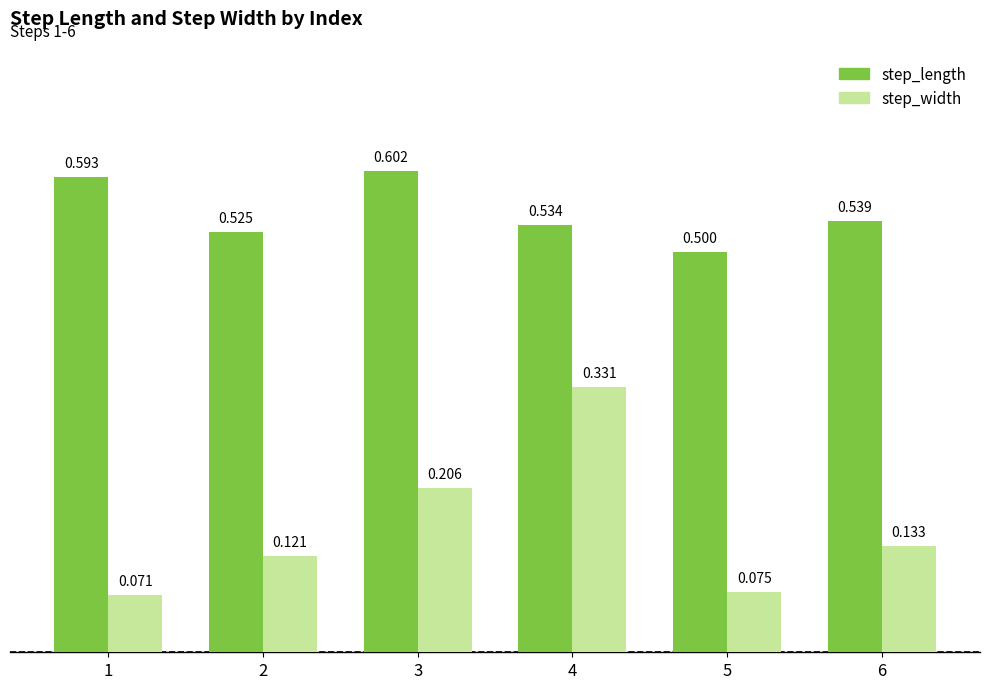

Which series has the largest range (max minus min)?

step_width